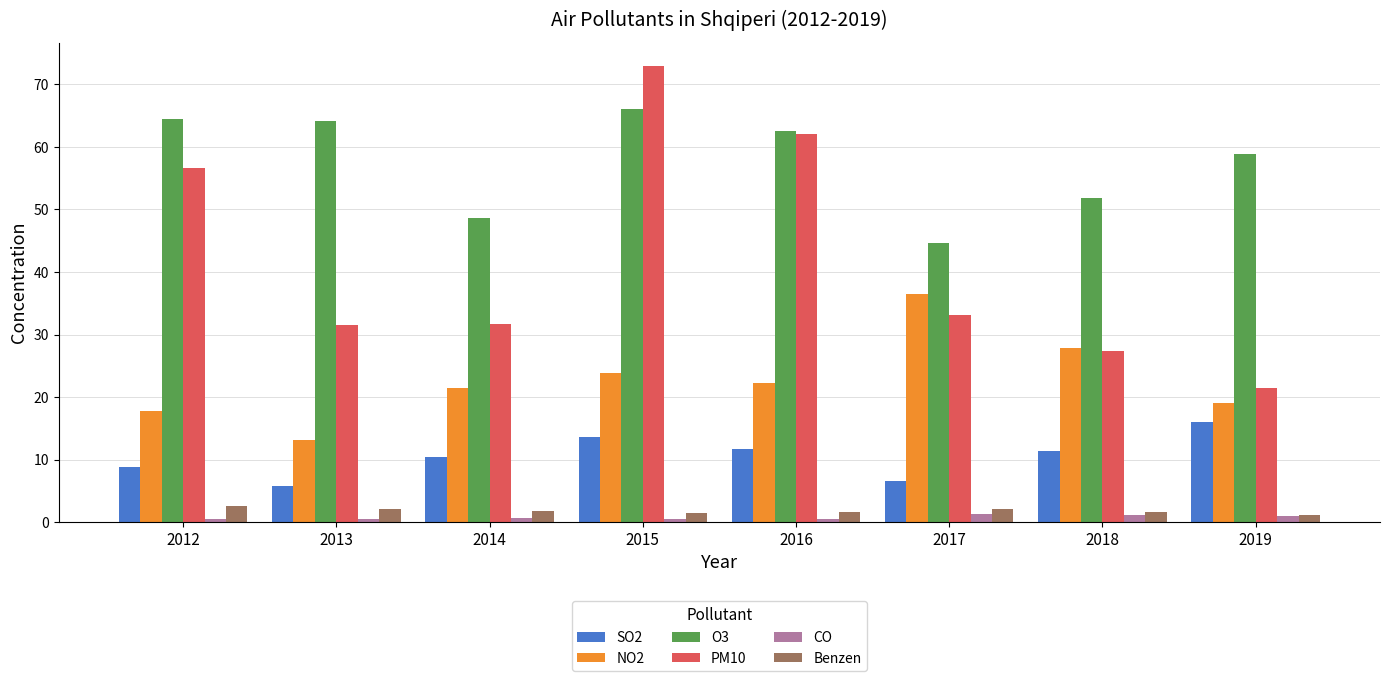

What is the spread (max minus min) of values at 2017?

43.4